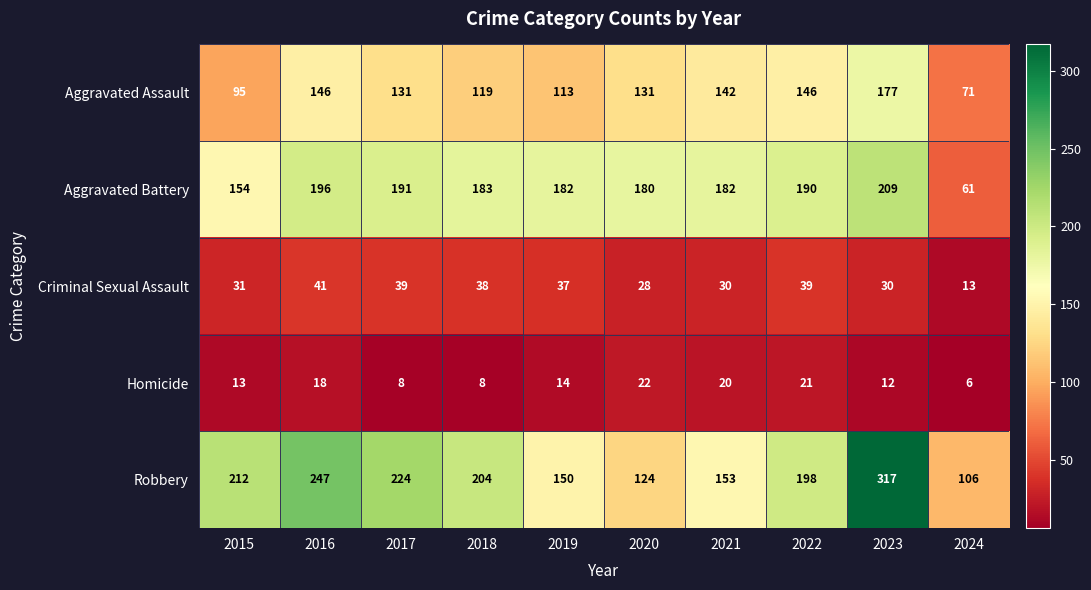

What is the average value of the Criminal Sexual Assault series?

33